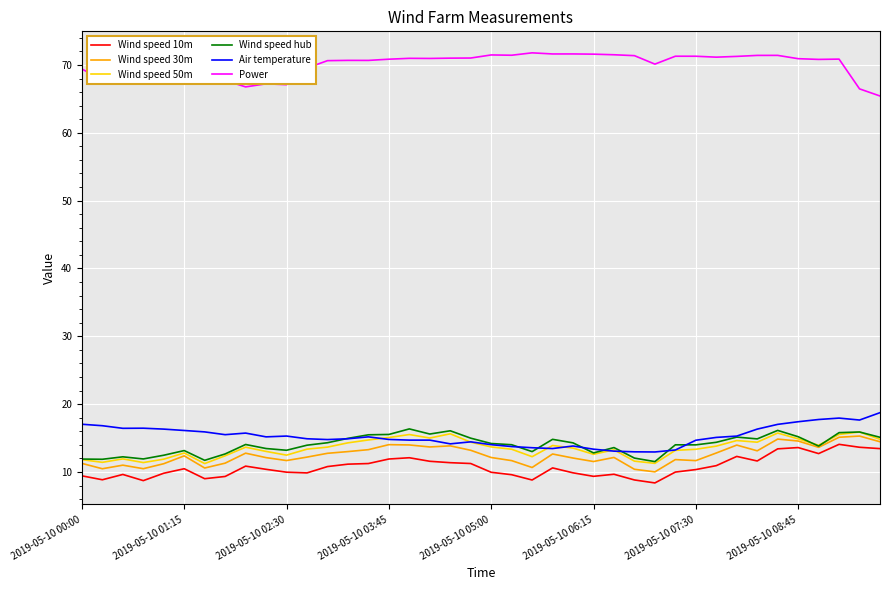

Which series has the largest total across all categories?

Power